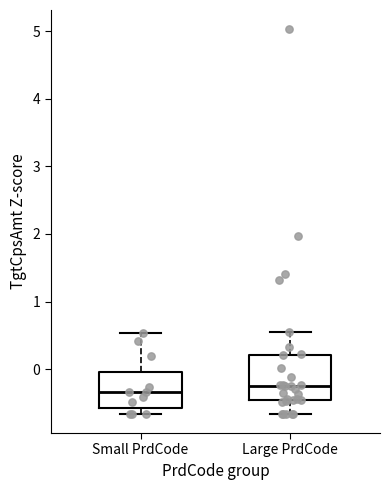

Reading left to right, transcribe this box plot: for each box, give where its median line is, the range the box spans, and where its two whiskers end, as read against the y-axis. The values are not printed on the chart, so give them approximately, as read against the axis.

Small PrdCode: median -0.3, box -0.6 to 0.0, whiskers -0.7 to 0.5
Large PrdCode: median -0.3, box -0.5 to 0.2, whiskers -0.7 to 0.6